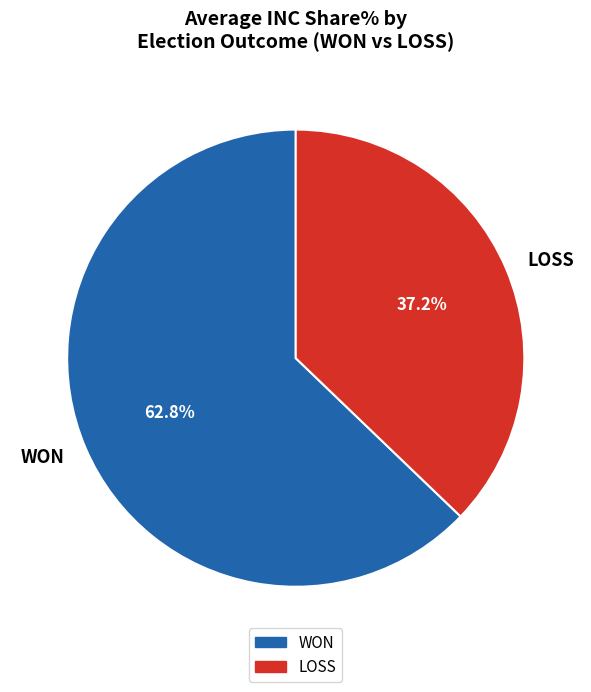

Which slice represents more than half of the pie?

WON